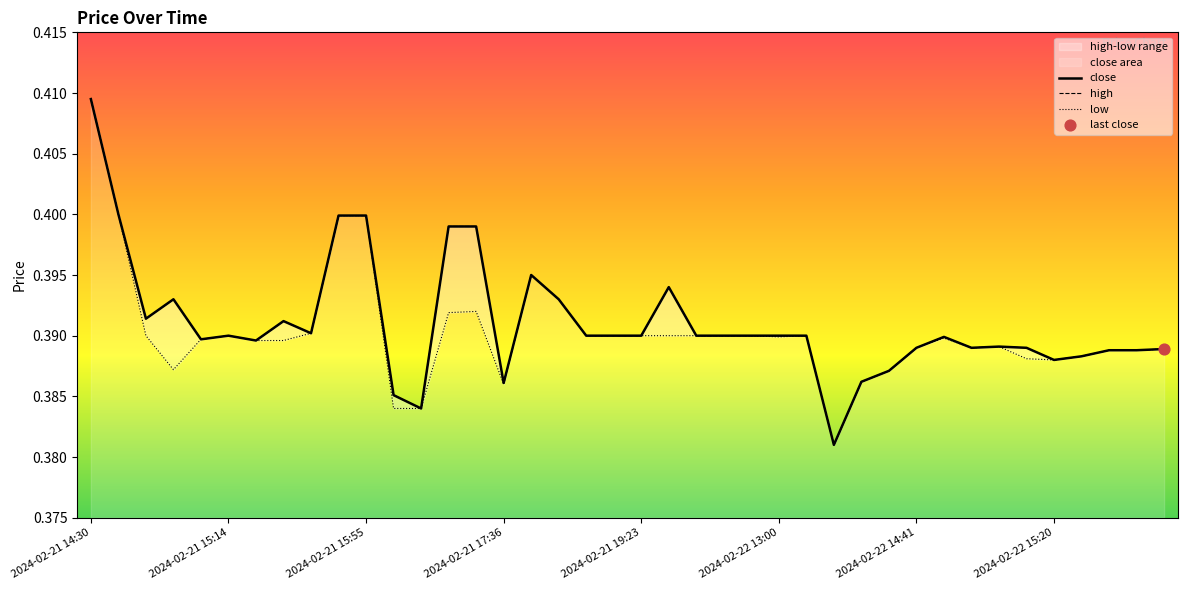

Which series has the largest total across all categories?

close